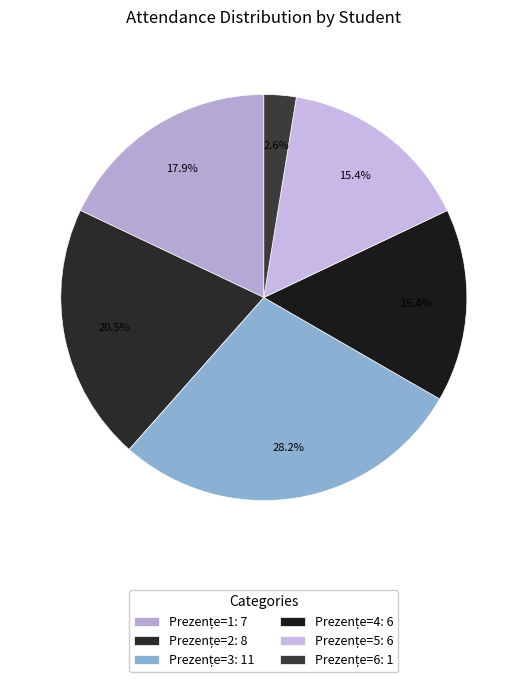

How many segments does this pie chart have?

6